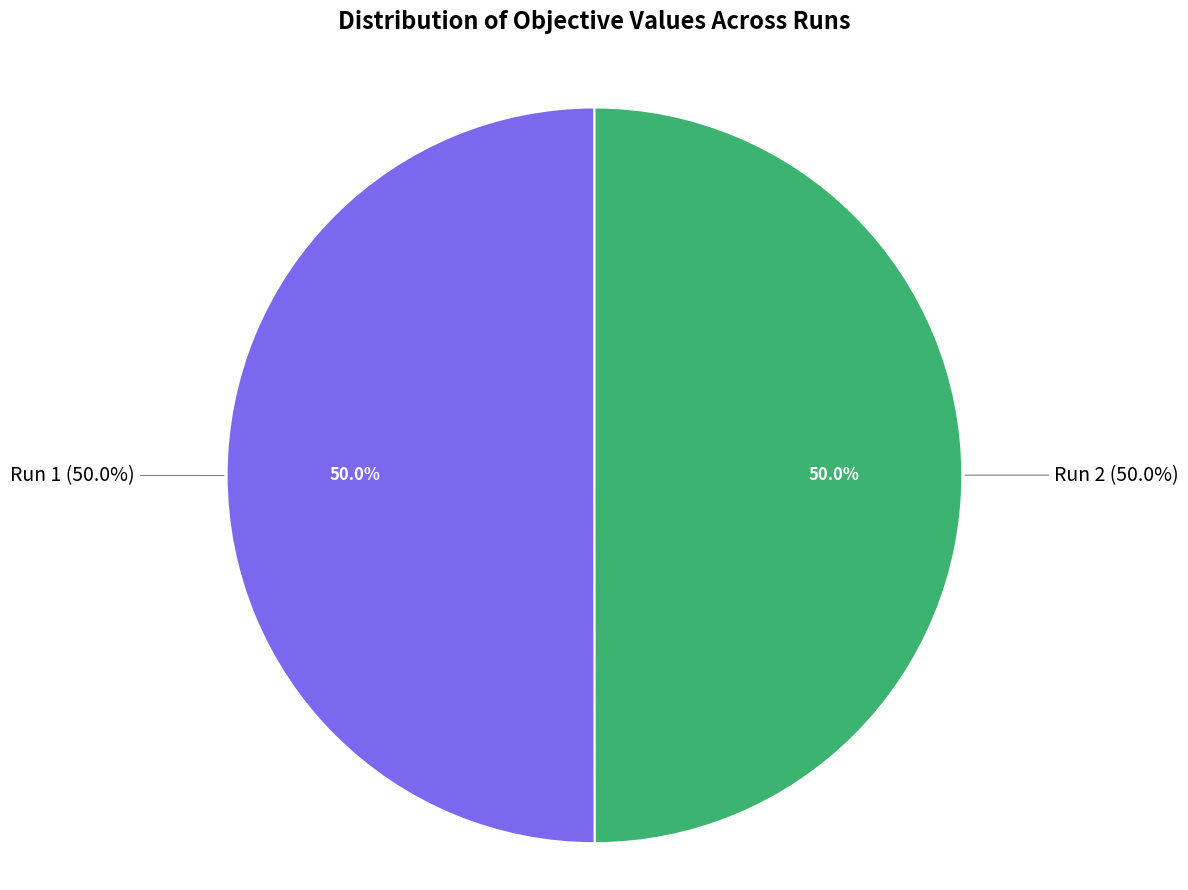

How many segments does this pie chart have?

2